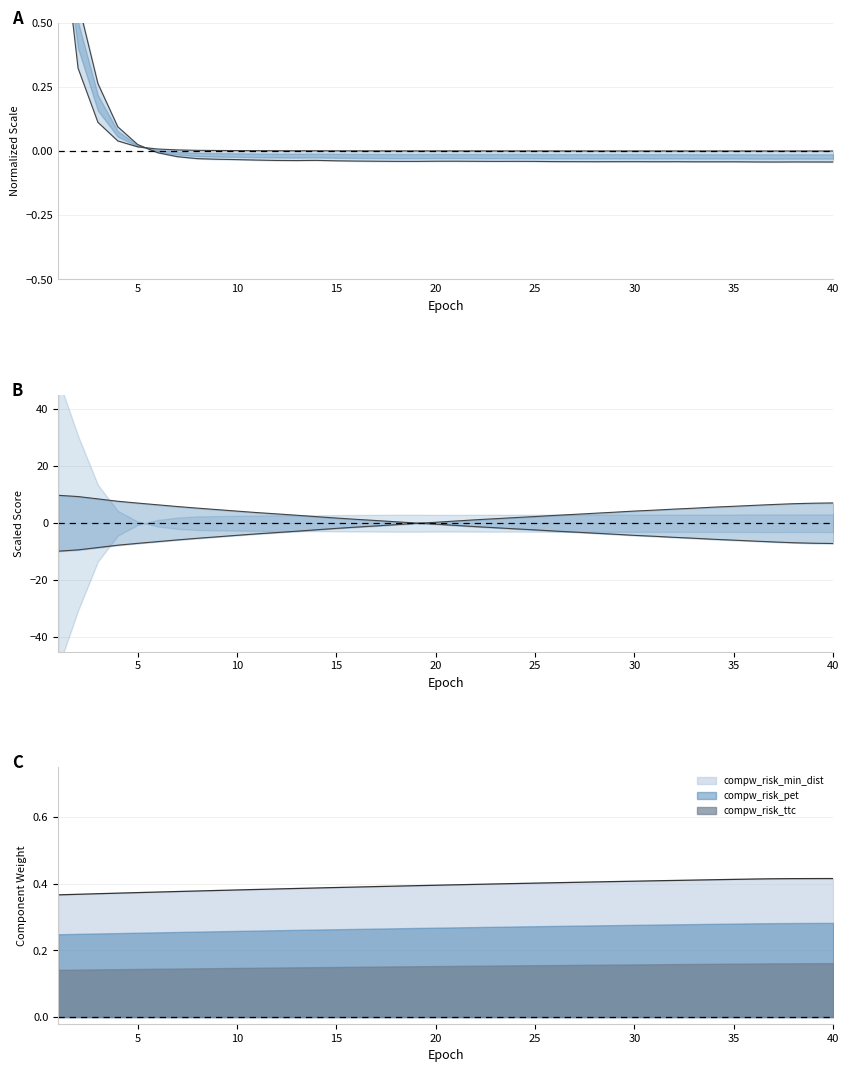

How many categories are shown in the chart?

40